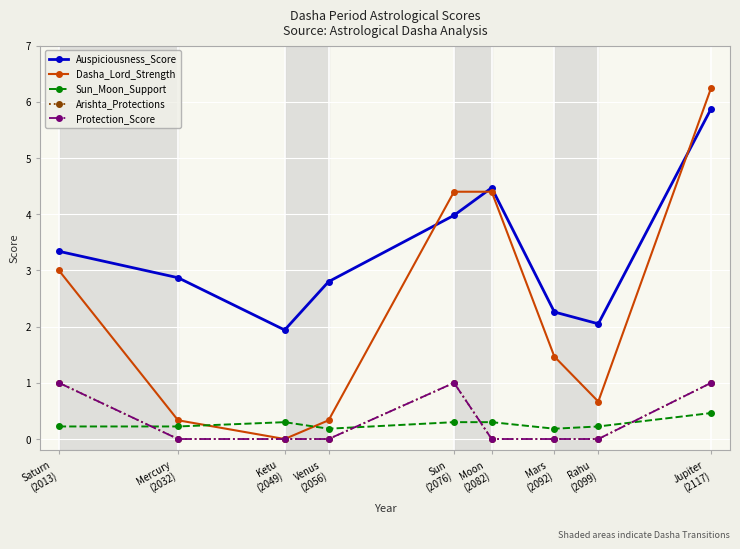

At which category does Dasha_Lord_Strength reach its first local valley?

Ketu
(2049)